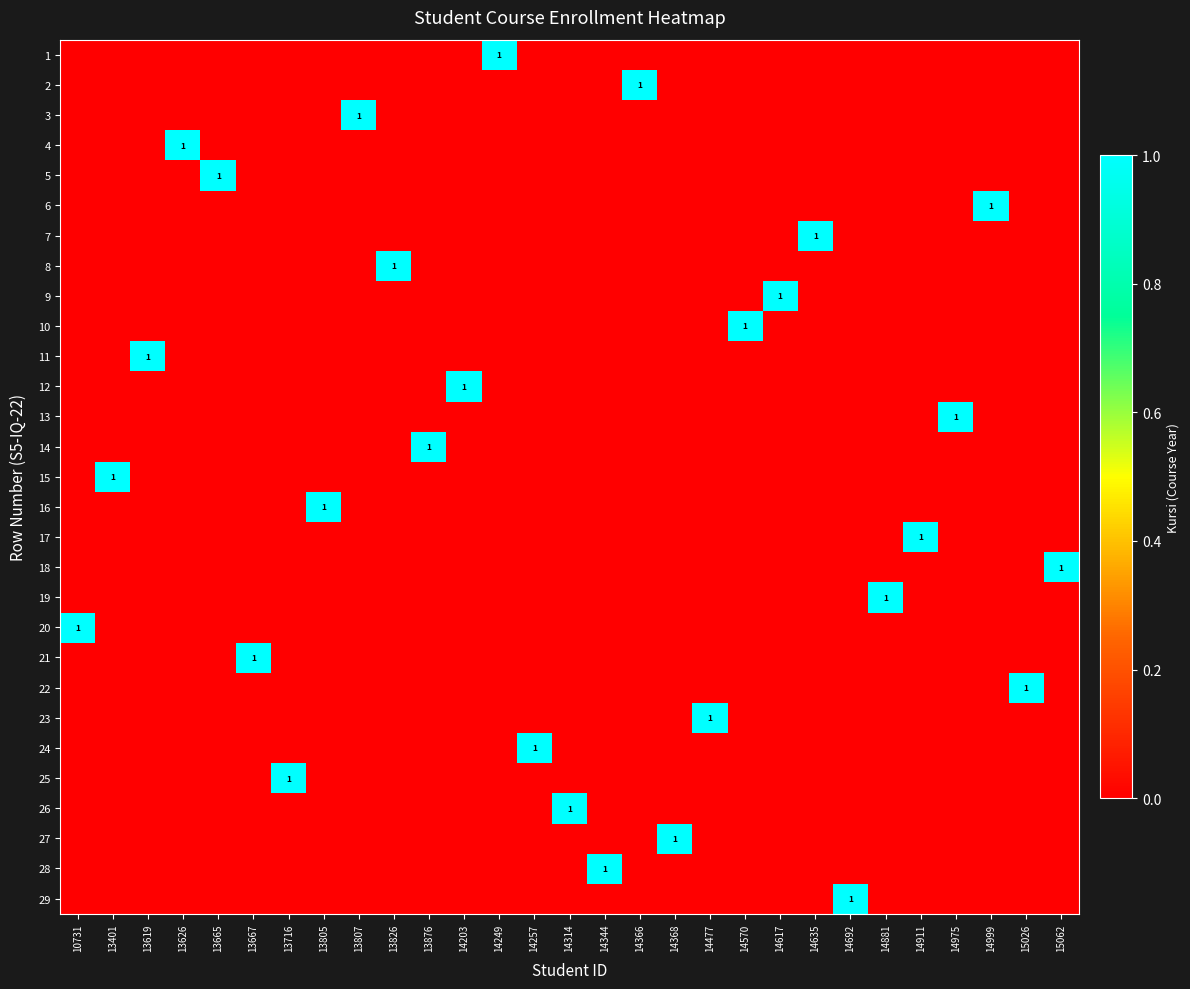

What is the difference between the maximum and minimum values in the 1 series?

1